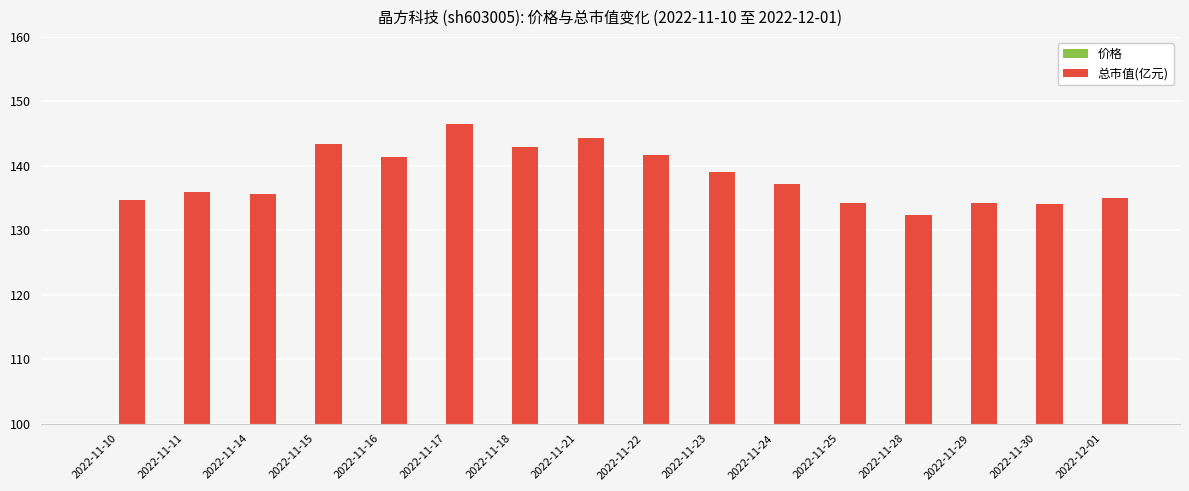

Reading left to right, what are all the values shown in this chart?

价格: 20.6	20.8	20.8	21.9	21.6	22.4	21.9	22.1	21.7	21.3	21.0	20.6	20.3	20.6	20.5	20.7
总市值(亿元): 134.8	135.9	135.6	143.4	141.4	146.5	143.0	144.3	141.7	139.1	137.2	134.2	132.4	134.3	134.0	135.1